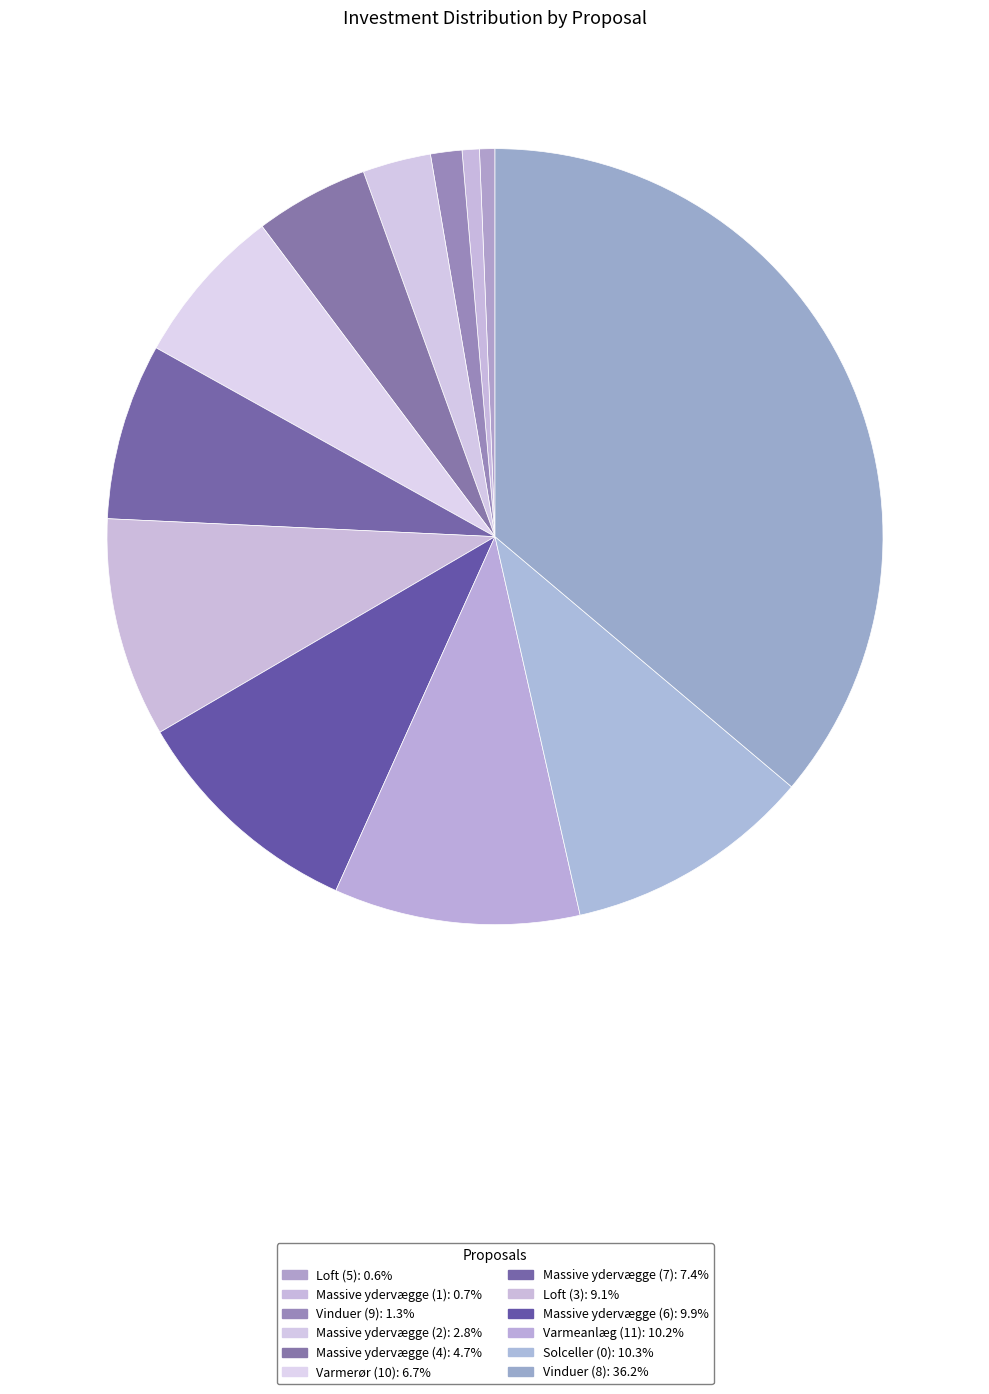

To the nearest percent, what is the average slice percentage?

8%